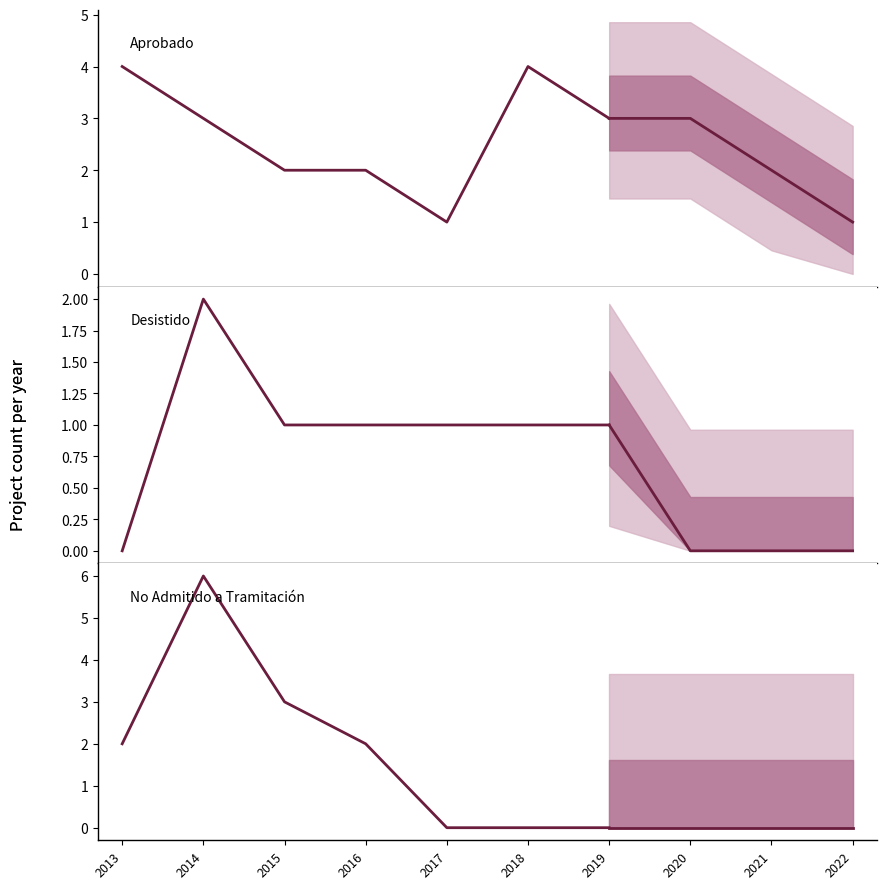

What is the spread (max minus min) of values at 2017?

1.0